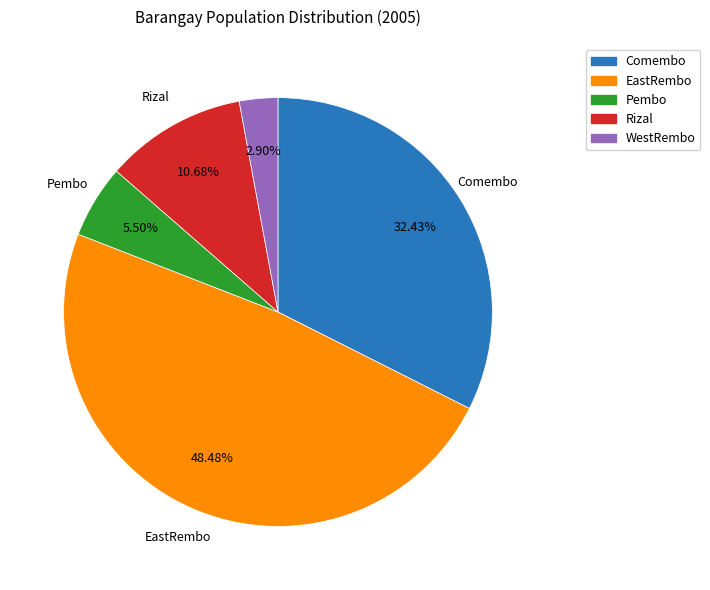

Count the number of slices in the pie.

5